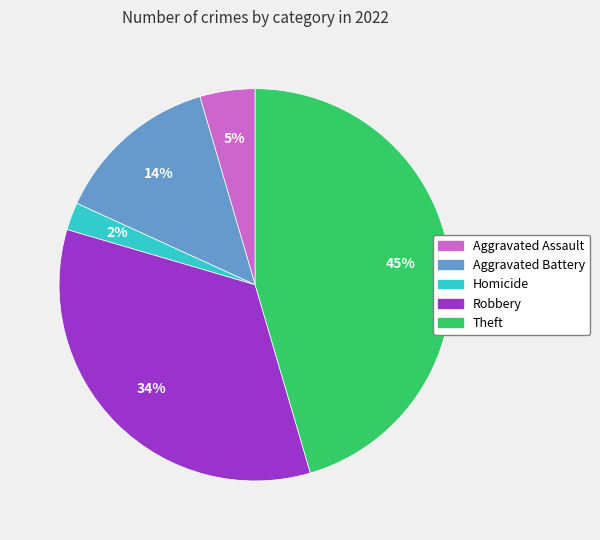

Is there any slice that represents more than half of the pie?

No